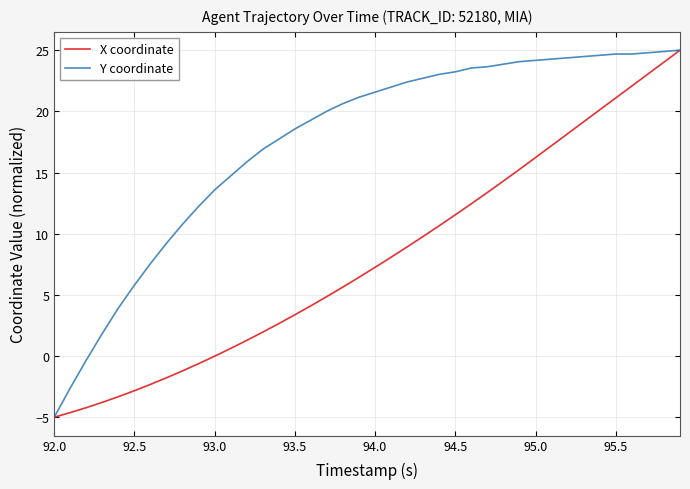

What is the maximum value for X coordinate?

25.0